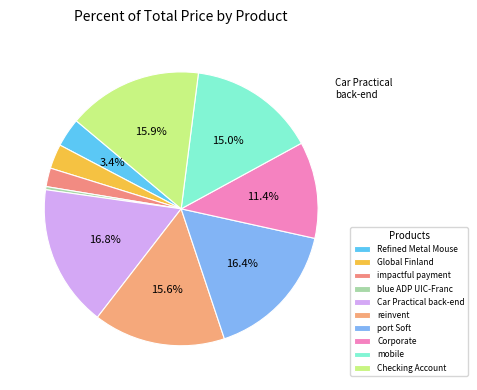

How many slices are in this pie chart?

10